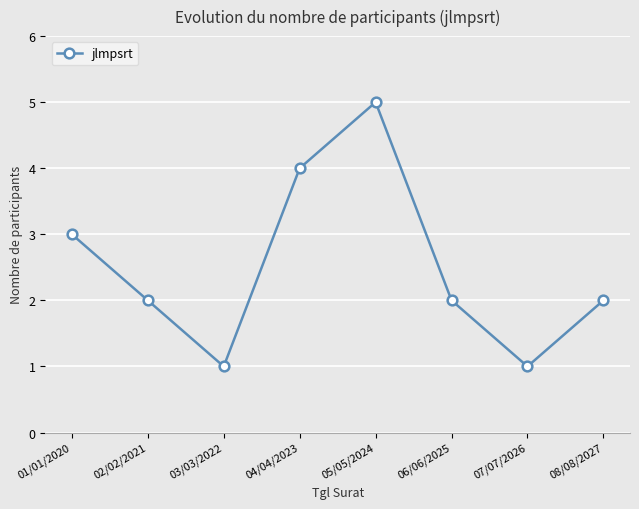

What is the minimum value shown in the chart?

1